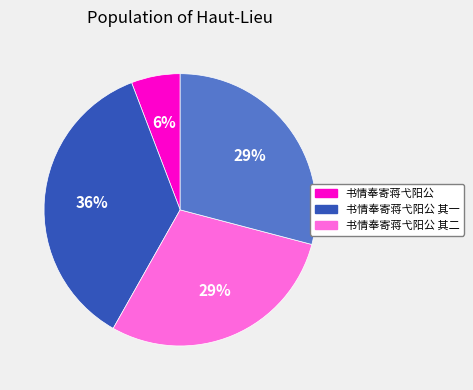

Does any single category account for the majority?

No